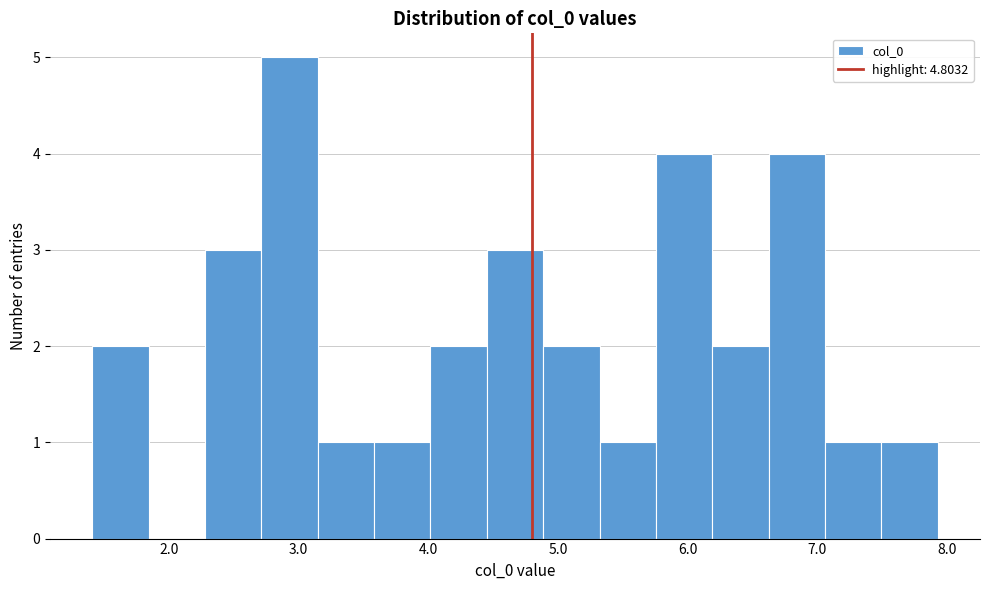

Reading left to right, list every bar in this chart as the range it spans on the x-axis followed by its height. Neither the bar edges nor the heights are printed on the chart, so give them approximately, as read against the axes.

1.4 to 1.8: 2
1.8 to 2.3: 0
2.3 to 2.7: 3
2.7 to 3.1: 5
3.1 to 3.6: 1
3.6 to 4.0: 1
4.0 to 4.5: 2
4.5 to 4.9: 3
4.9 to 5.3: 2
5.3 to 5.8: 1
5.8 to 6.2: 4
6.2 to 6.6: 2
6.6 to 7.1: 4
7.1 to 7.5: 1
7.5 to 7.9: 1